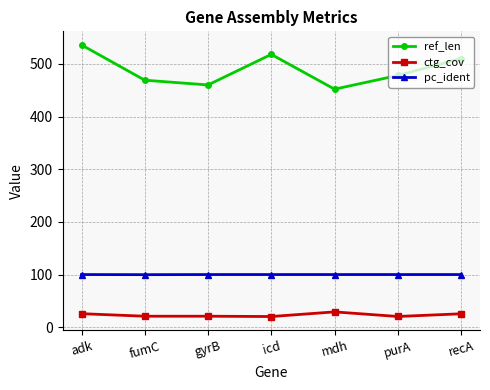

What is the label of the 1st point from the right?

recA